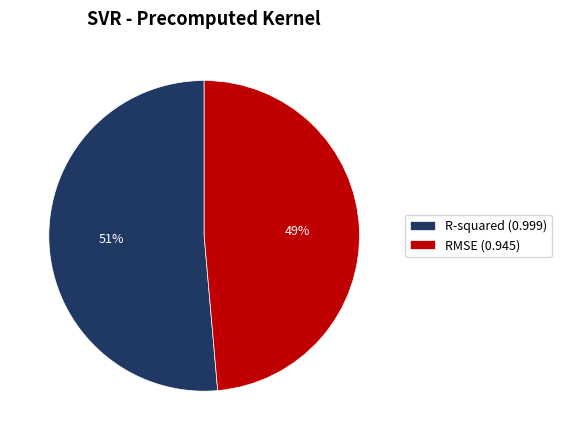

Is the sum of RMSE (0.945) and R-squared (0.999) greater than half?

Yes